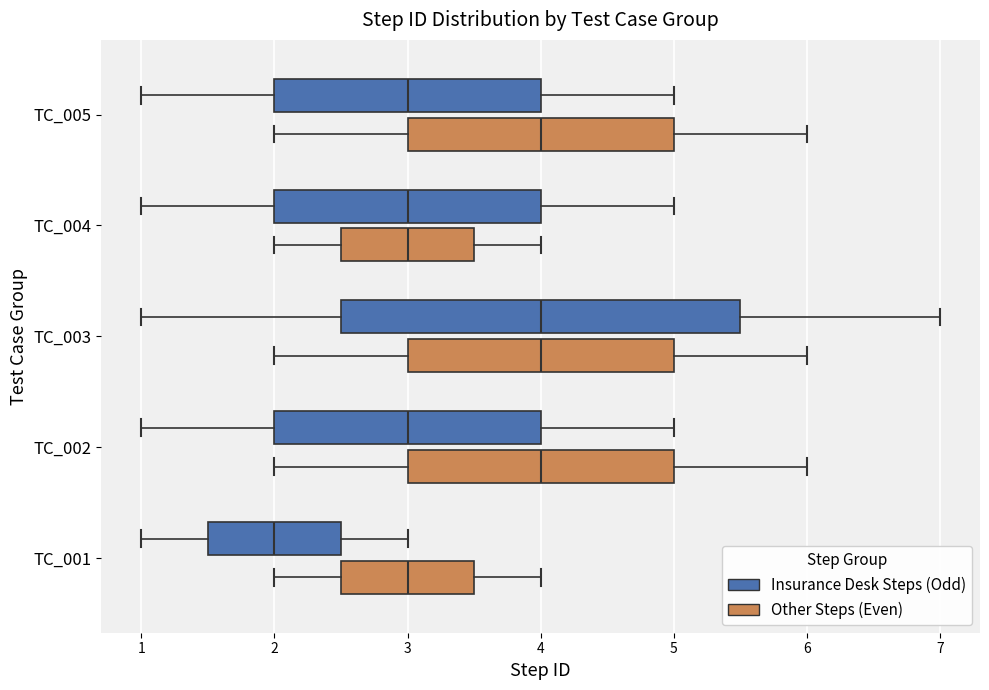

Reading bottom to top, transcribe this box plot: for each box, give where its median line is, the range the box spans, and where its two whiskers end, as read against the x-axis. The values are not printed on the chart, so give them approximately, as read against the axis.

TC_001 (Other Steps (Even)): median 3.0, box 2.5 to 3.5, whiskers 2.0 to 4.0
TC_001 (Insurance Desk Steps (Odd)): median 2.0, box 1.5 to 2.5, whiskers 1.0 to 3.0
TC_002 (Other Steps (Even)): median 4.0, box 3.0 to 5.0, whiskers 2.0 to 6.0
TC_002 (Insurance Desk Steps (Odd)): median 3.0, box 2.0 to 4.0, whiskers 1.0 to 5.0
TC_003 (Other Steps (Even)): median 4.0, box 3.0 to 5.0, whiskers 2.0 to 6.0
TC_003 (Insurance Desk Steps (Odd)): median 4.0, box 2.5 to 5.5, whiskers 1.0 to 7.0
TC_004 (Other Steps (Even)): median 3.0, box 2.5 to 3.5, whiskers 2.0 to 4.0
TC_004 (Insurance Desk Steps (Odd)): median 3.0, box 2.0 to 4.0, whiskers 1.0 to 5.0
TC_005 (Other Steps (Even)): median 4.0, box 3.0 to 5.0, whiskers 2.0 to 6.0
TC_005 (Insurance Desk Steps (Odd)): median 3.0, box 2.0 to 4.0, whiskers 1.0 to 5.0